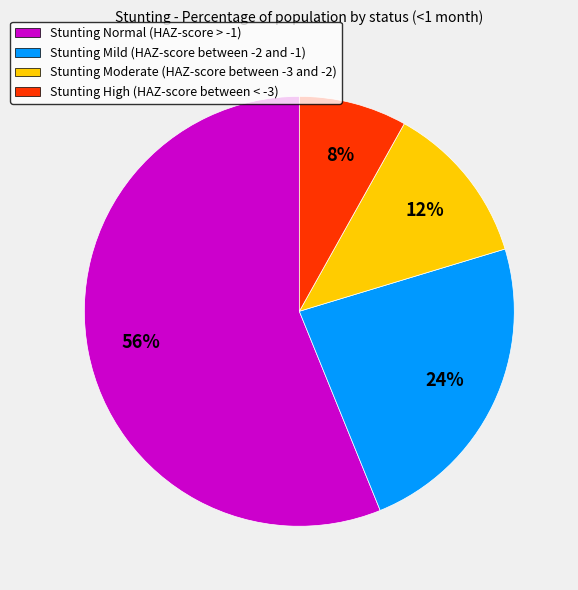

Is there a majority slice in this chart?

Yes